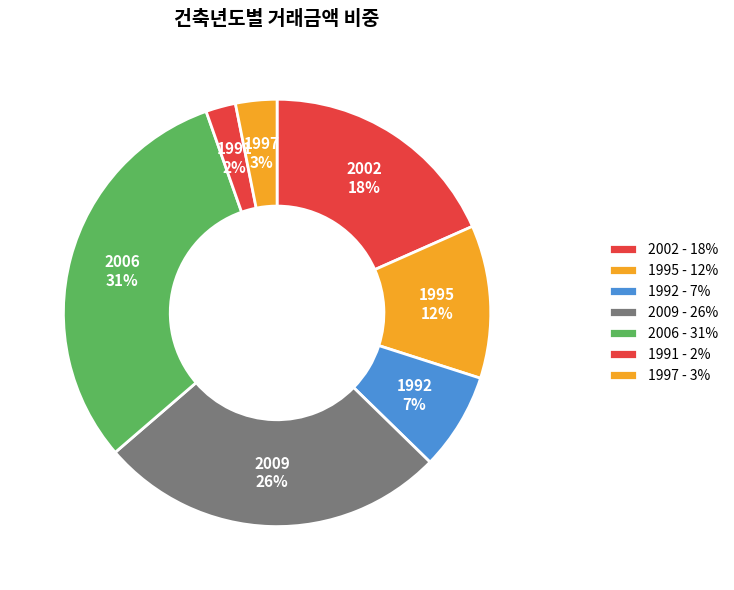

Do 2002 and 2006 together represent more than half of the pie?

No